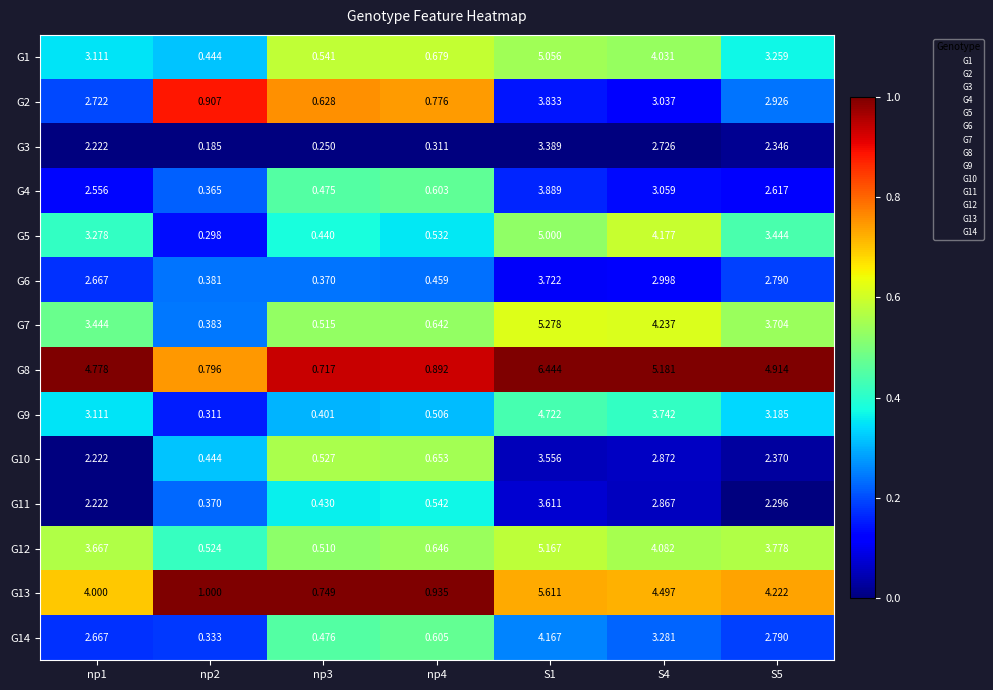

Is the value of G3 at np1 greater than the value of G11 at np4?

Yes